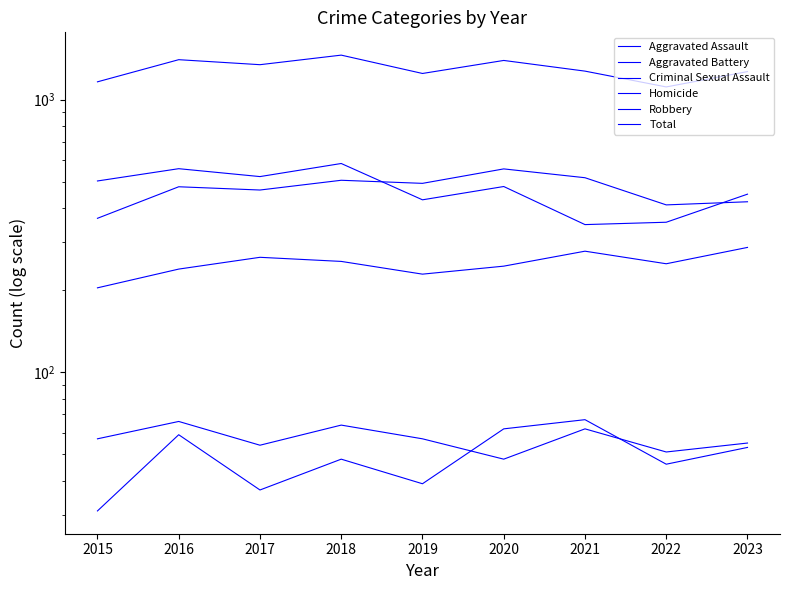

How many series are shown in this chart?

6